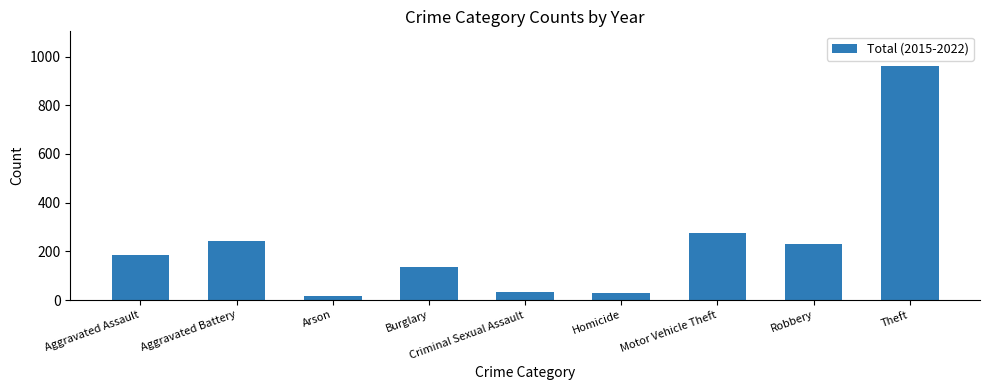

What is the change in value from Aggravated Assault to Arson?

-168